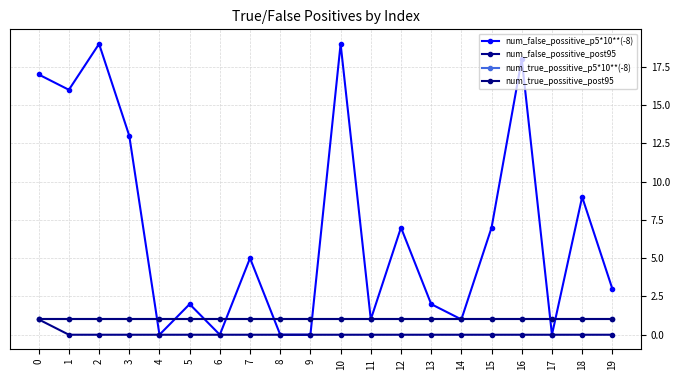

Reading left to right, list all the values displayed in this chart.

num_false_possitive_p5*10**(-8): 0=17	1=16	2=19	3=13	4=0	5=2	6=0	7=5	8=0	9=0	10=19	11=1	12=7	13=2	14=1	15=7	16=18	17=0	18=9	19=3
num_false_possitive_post95: 0=1	1=0	2=0	3=0	4=0	5=0	6=0	7=0	8=0	9=0	10=0	11=0	12=0	13=0	14=0	15=0	16=0	17=0	18=0	19=0
num_true_possitive_p5*10**(-8): 0=1	1=1	2=1	3=1	4=1	5=1	6=1	7=1	8=1	9=1	10=1	11=1	12=1	13=1	14=1	15=1	16=1	17=1	18=1	19=1
num_true_possitive_post95: 0=1	1=1	2=1	3=1	4=1	5=1	6=1	7=1	8=1	9=1	10=1	11=1	12=1	13=1	14=1	15=1	16=1	17=1	18=1	19=1